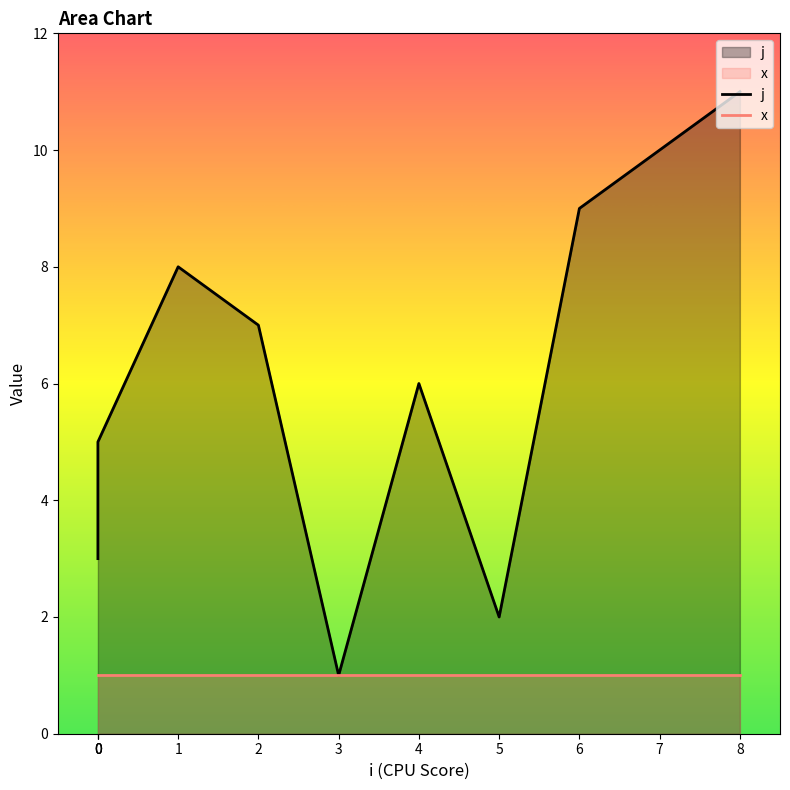

True or false: the data shows 8 at 0.

False